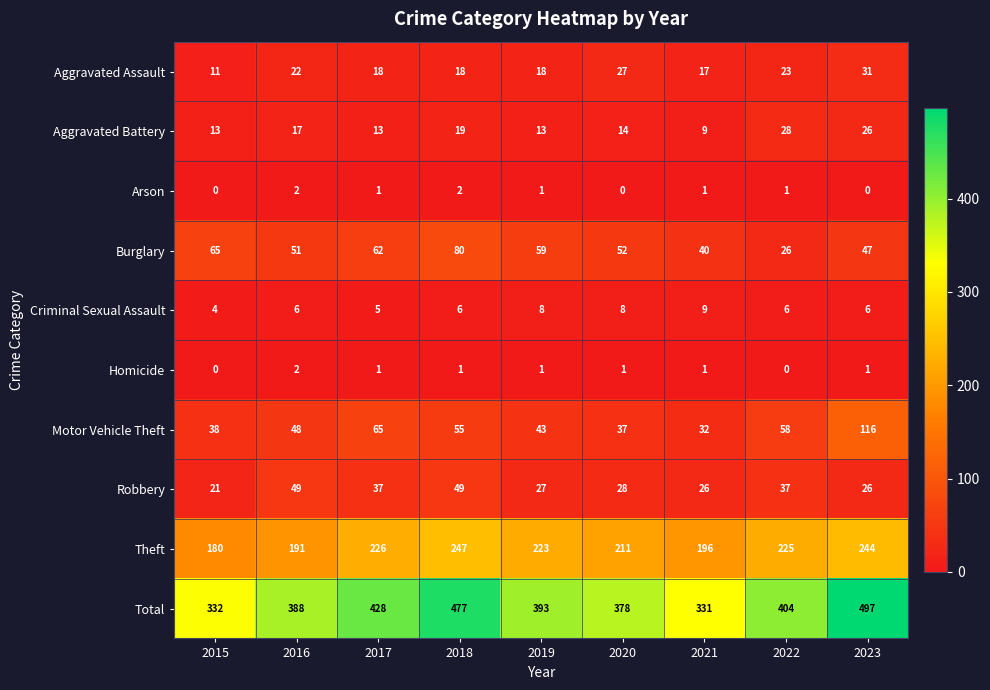

What is the sum of all Total values?

3628